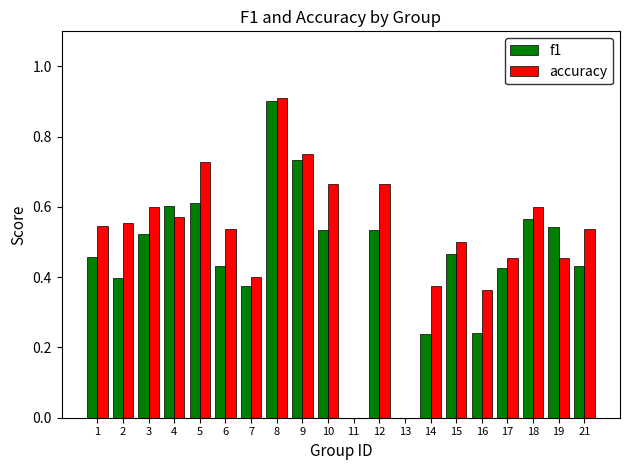

True or false: f1 has a value of 0.9 at 19.

False